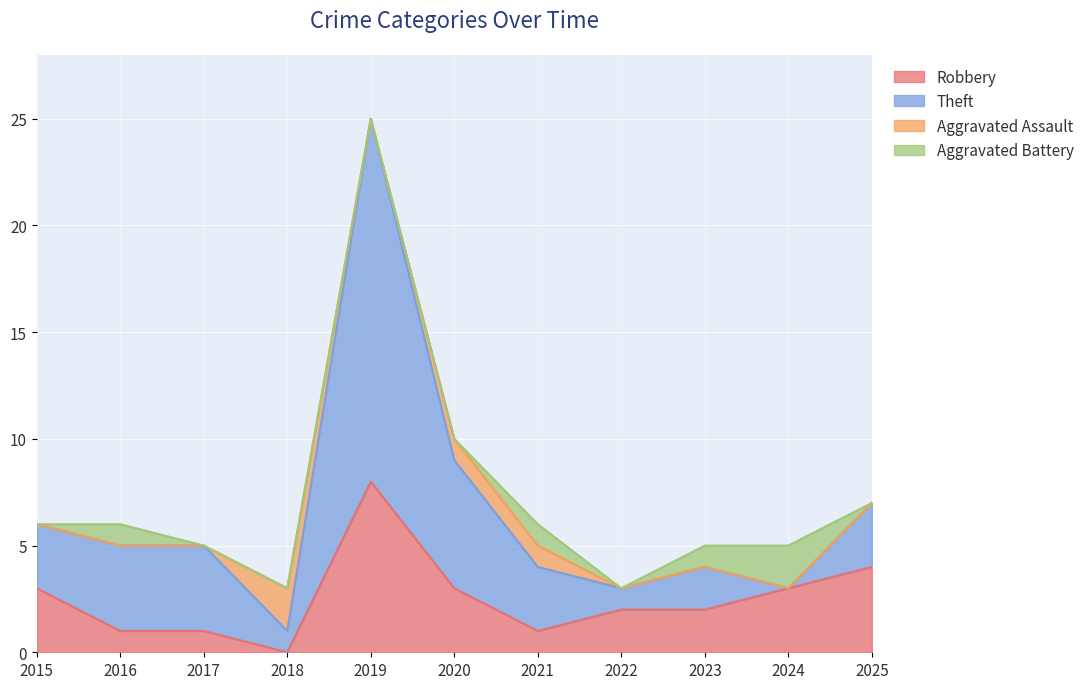

Which category has the highest value in the Robbery series?

2019